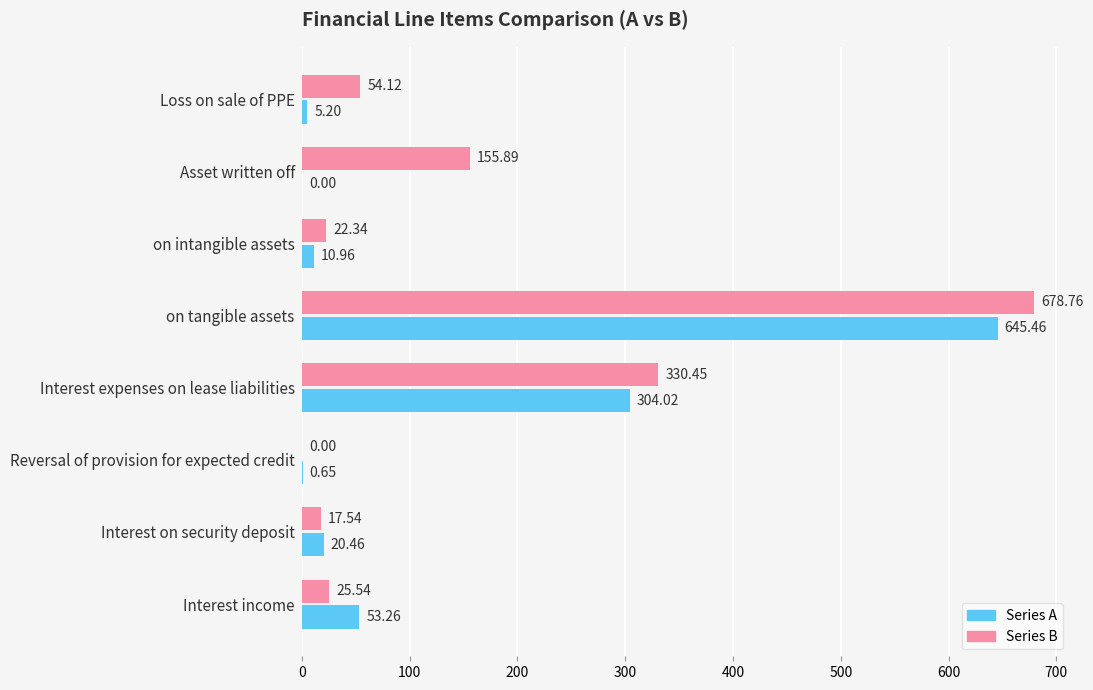

What is the total value across all series at Asset written off?

155.9